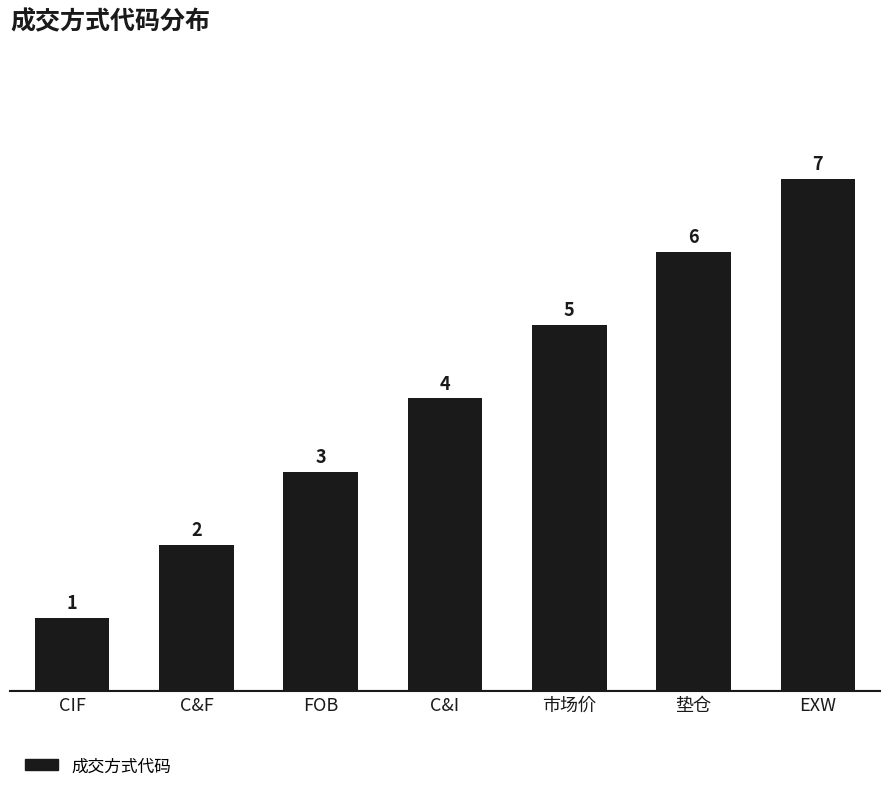

Between CIF and 垫仓, which is larger?

垫仓